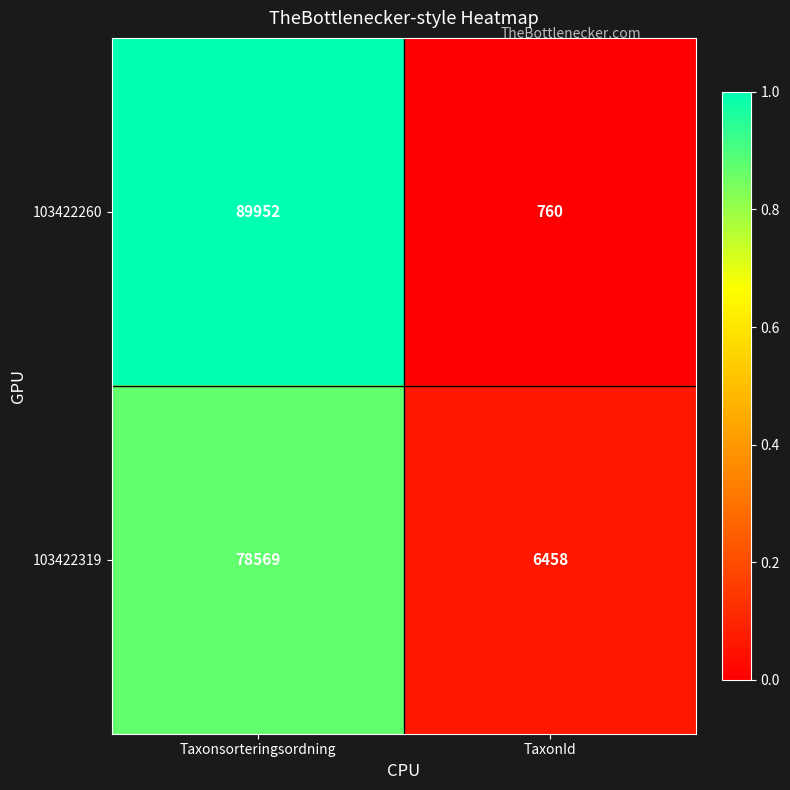

Which series has the widest spread of values?

103422260